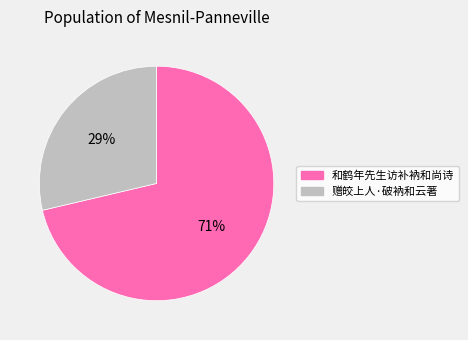

Which category has the smallest portion of the pie?

赠皎上人·破衲和云著